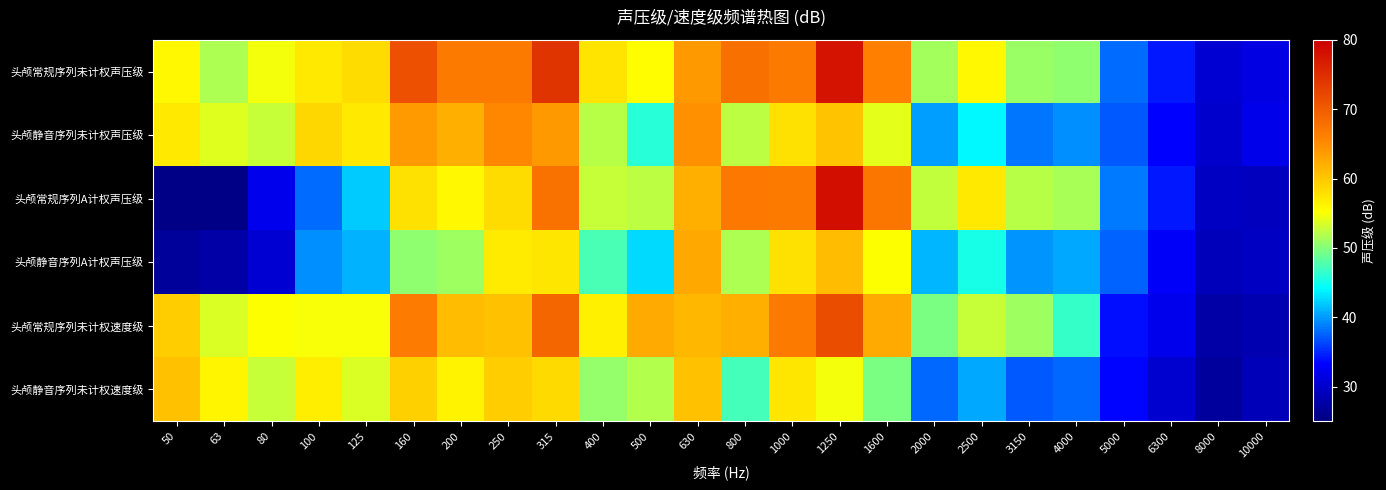

At which category is the sum across all series the highest?

1250